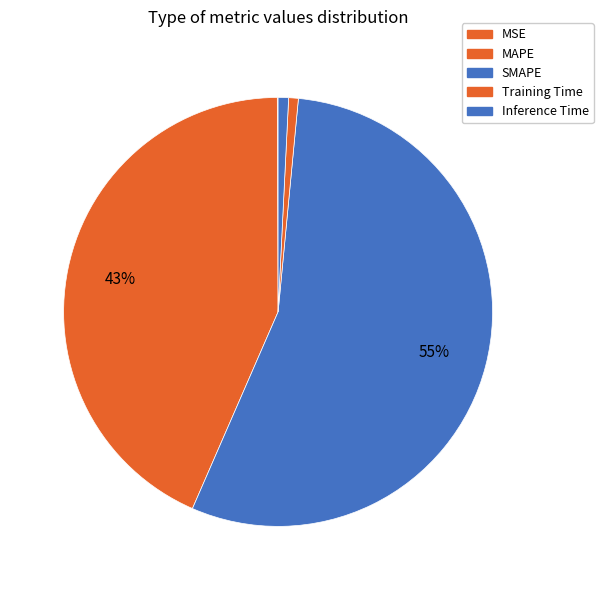

The Training Time slice represents 7% of the pie. True or false?

False